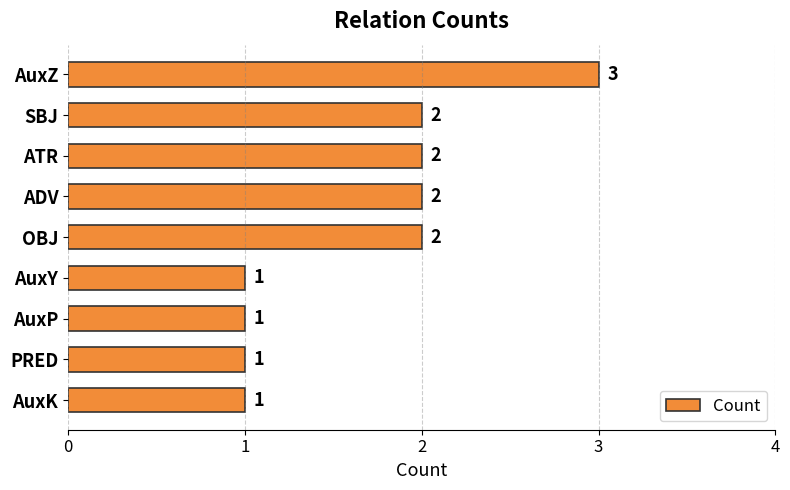

Count the values in the range 1 to 2.

8